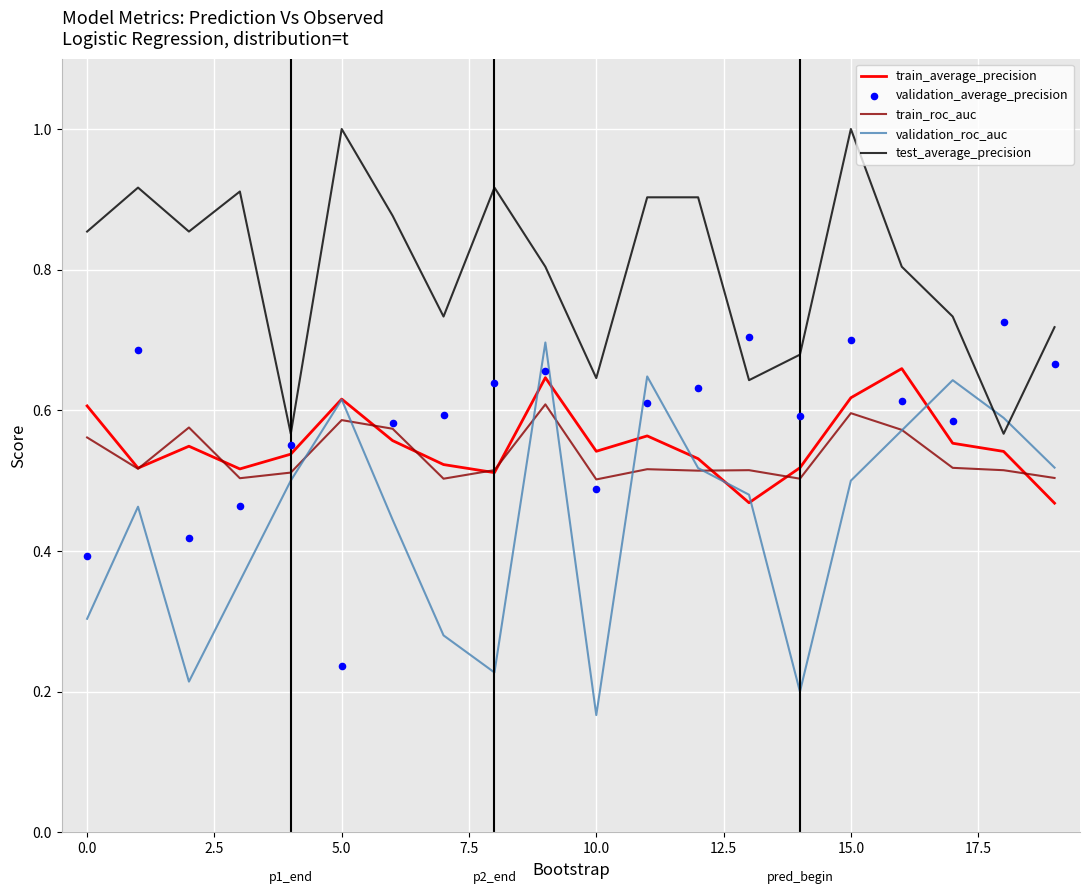

Which series has the largest total across all categories?

test_average_precision